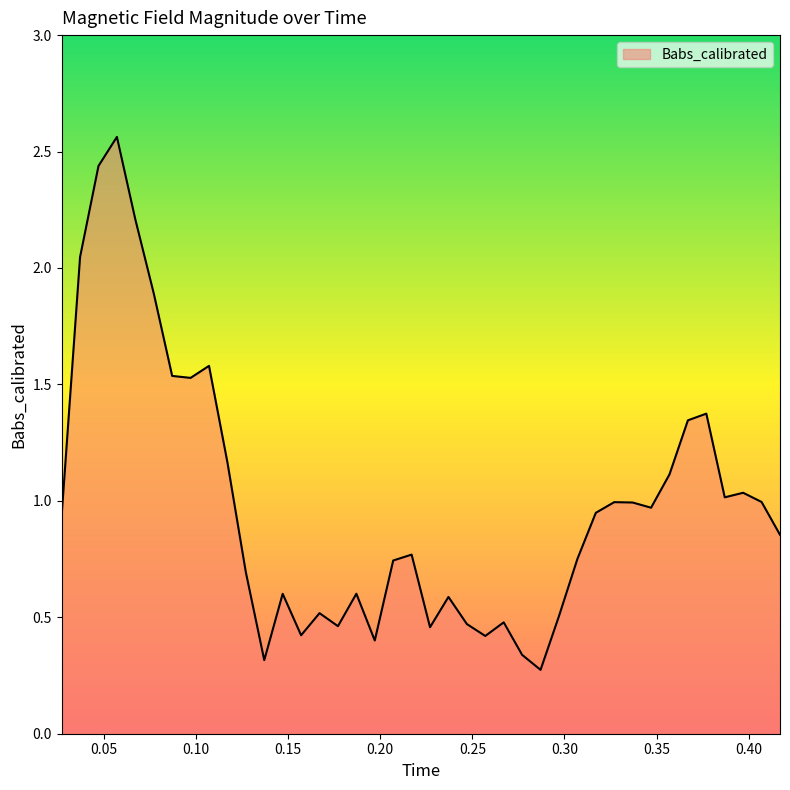

What is the difference between the maximum and minimum values?

2.3